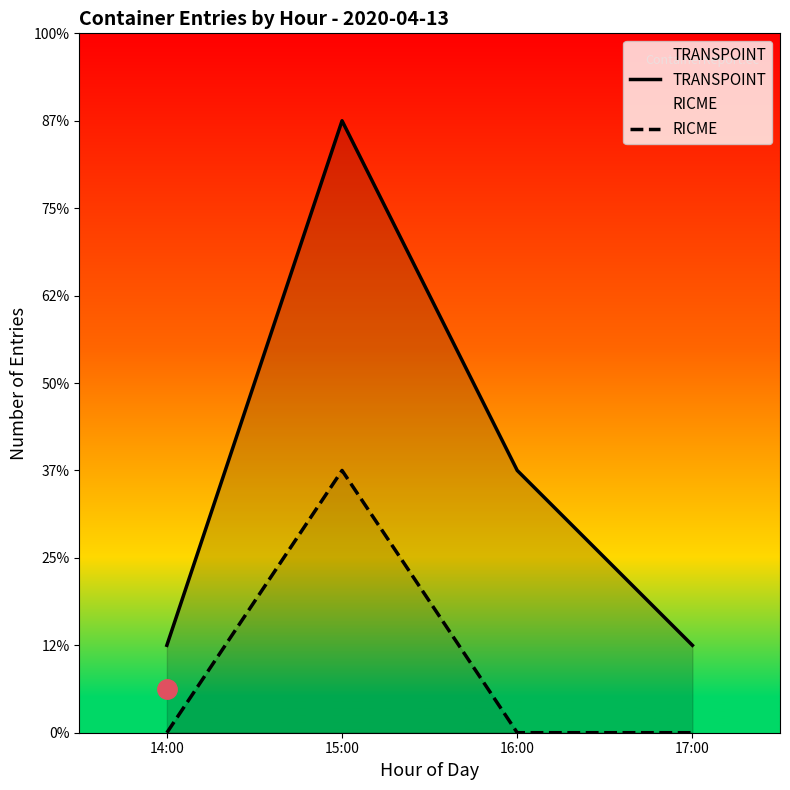

True or false: RICME and TRANSPOINT cross at least once.

False